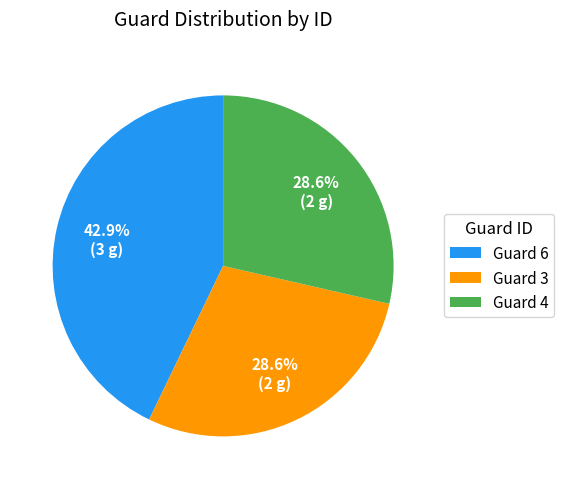

Is Guard 3 the majority of the pie?

No